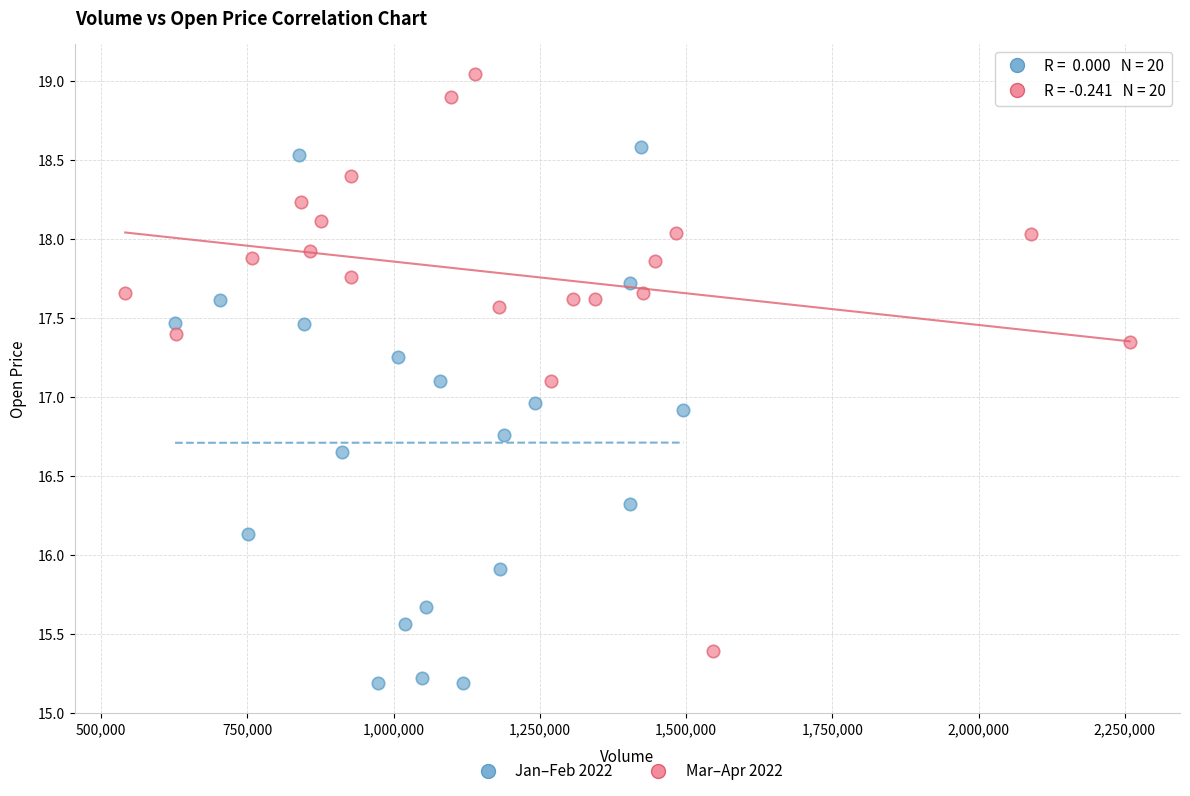

Which series contains the highest Y value?

Mar–Apr 2022